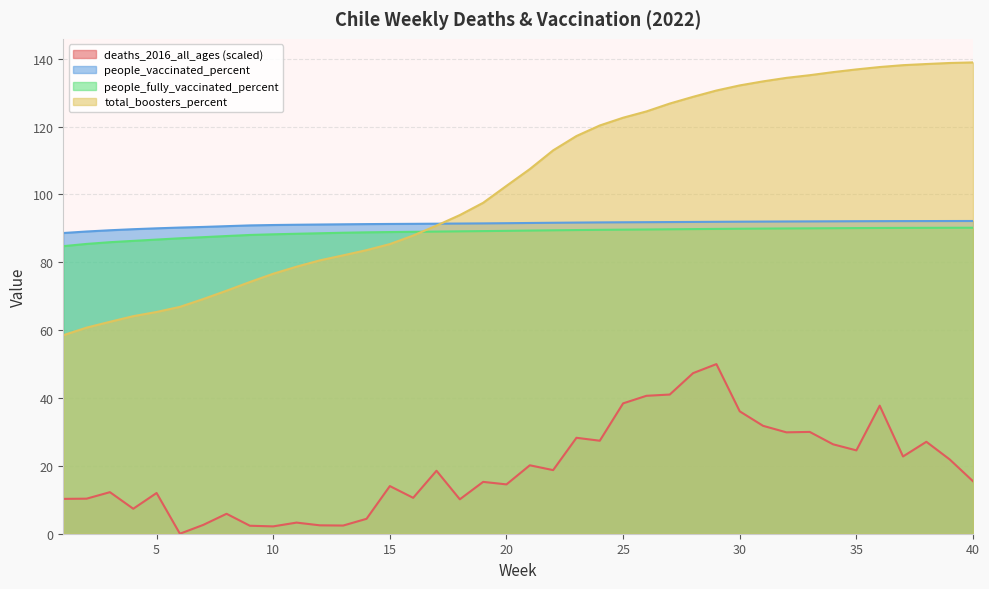

What is the difference between the highest and lowest values at 3?

77.2